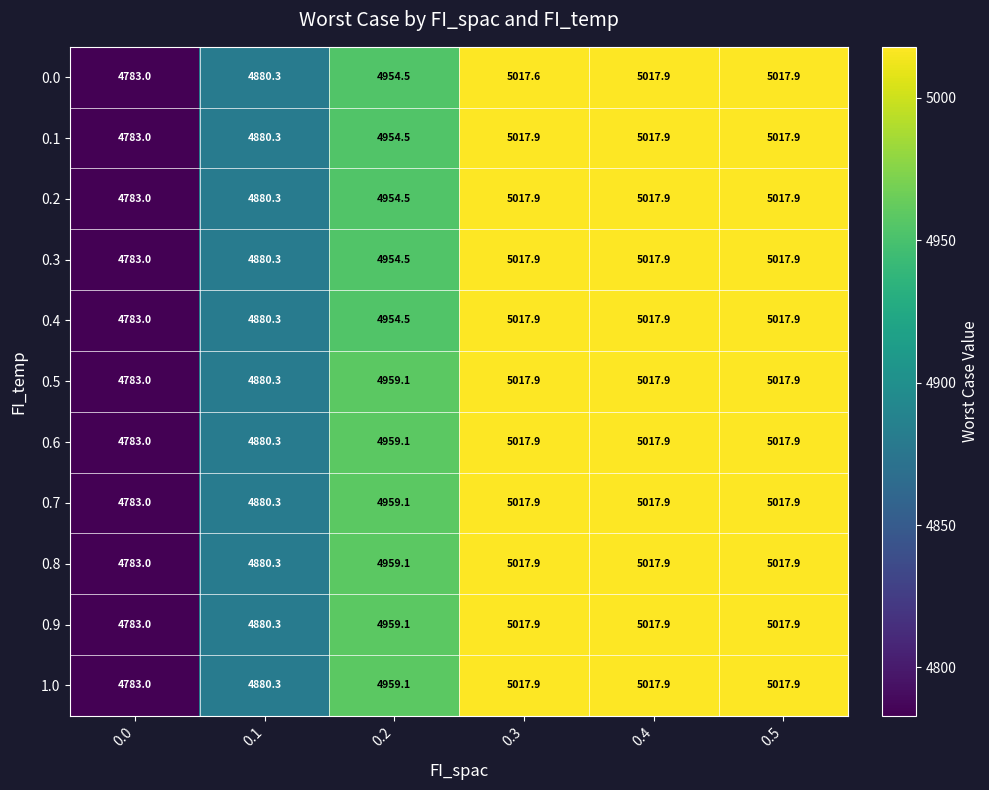

What value does the 1.0 series have at 0.1?

4880.3